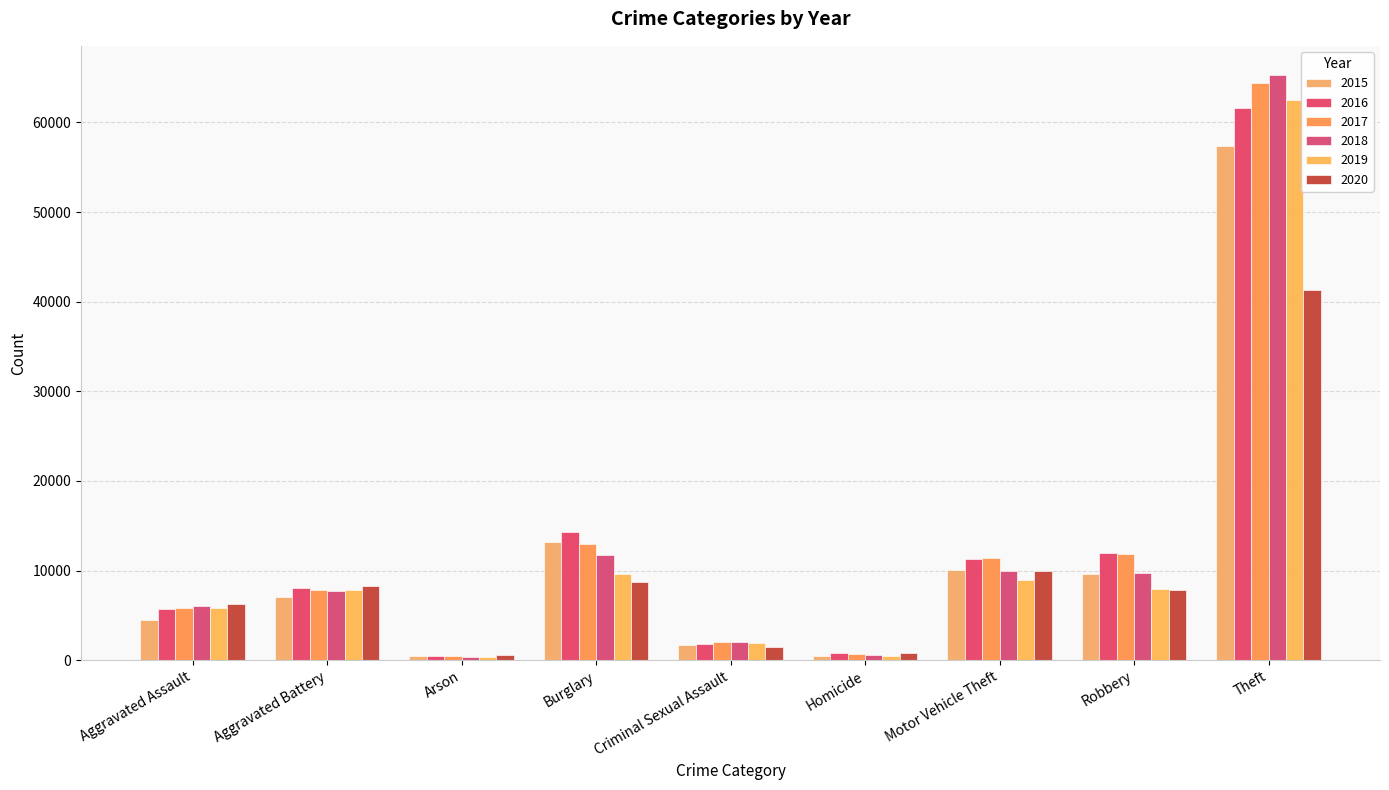

Which series has the widest spread of values?

2018